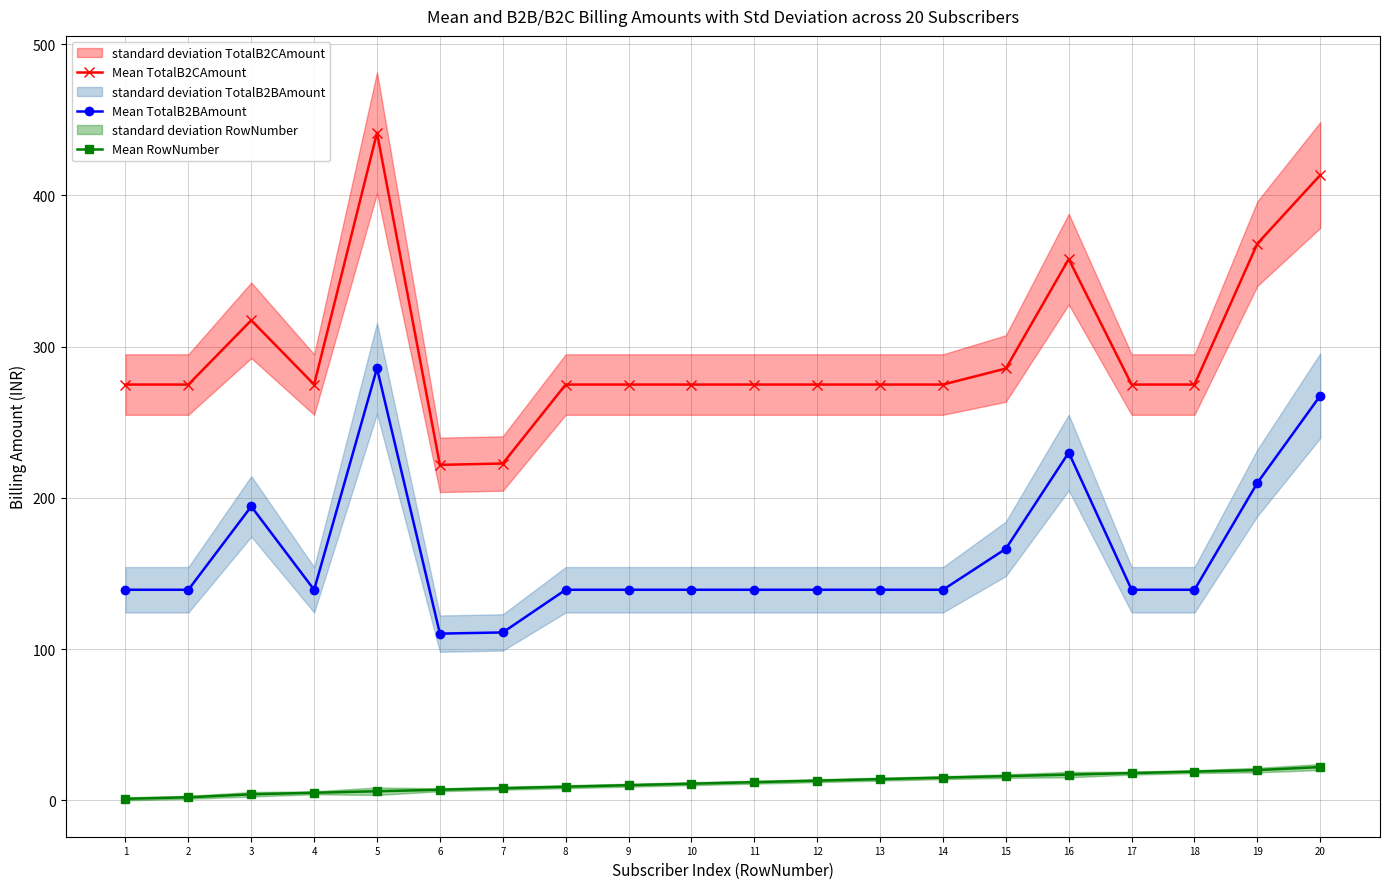

Reading right to left, list all the values displayed in this chart.

Mean TotalB2CAmount: 20=413.5	19=368.2	18=274.9	17=274.9	16=357.9	15=285.6	14=274.9	13=274.9	12=274.9	11=274.9	10=274.9	9=274.9	8=274.9	7=222.7	6=221.8	5=441.4	4=274.9	3=317.4	2=274.9	1=274.9
Mean TotalB2BAmount: 20=267.6	19=209.9	18=139.2	17=139.2	16=230.0	15=166.3	14=139.2	13=139.2	12=139.2	11=139.2	10=139.2	9=139.2	8=139.2	7=111.0	6=110.2	5=285.8	4=139.2	3=194.3	2=139.2	1=139.2
Mean RowNumber: 20=22.0	19=20.0	18=19.0	17=18.0	16=17.0	15=16.0	14=15.0	13=14.0	12=13.0	11=12.0	10=11.0	9=10.0	8=9.0	7=8.0	6=7.0	5=6.0	4=5.0	3=4.0	2=2.0	1=1.0